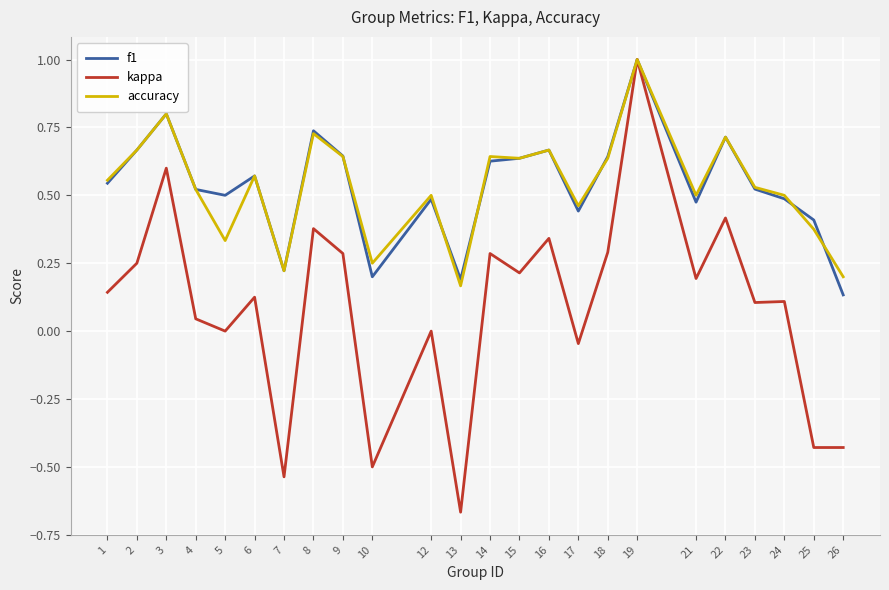

Which series has the widest spread of values?

kappa